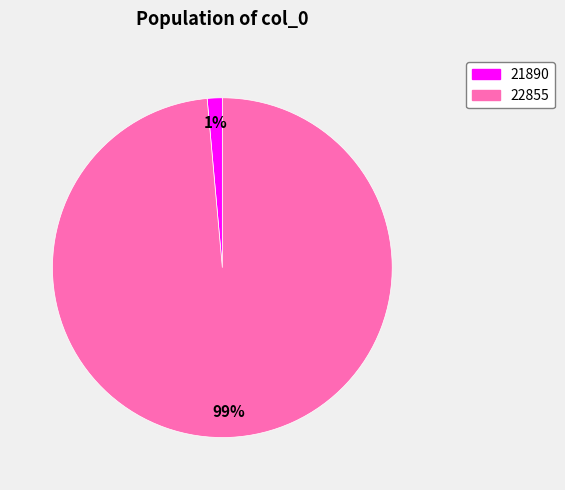

Which slice is the largest?

22855